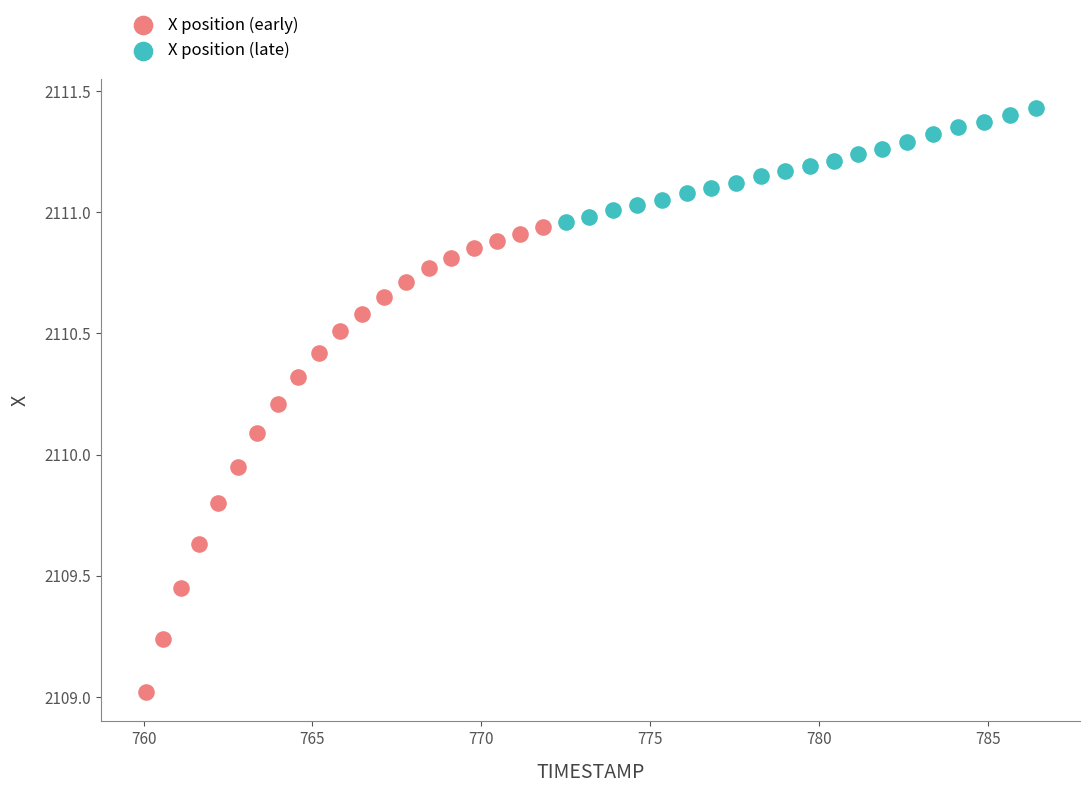

Which series contains the lowest Y value?

X position (early)